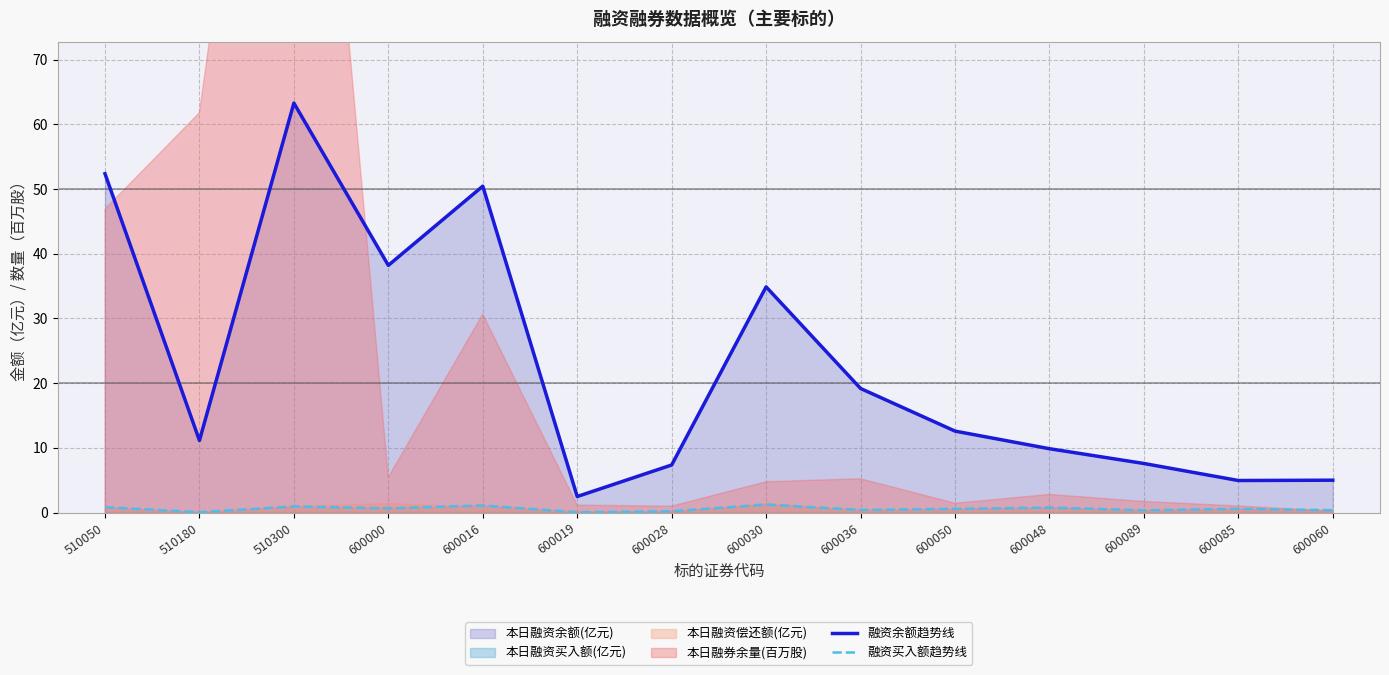

Which label corresponds to the smallest value in the chart?

600019